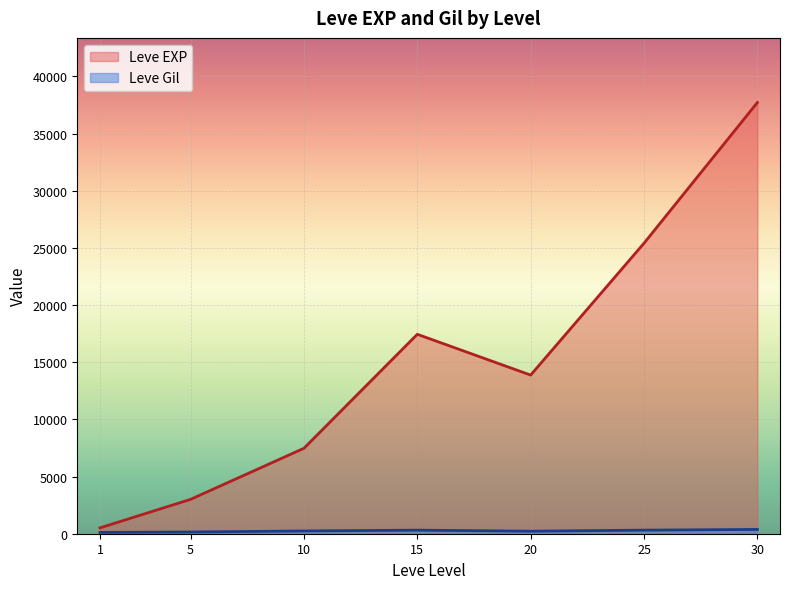

At which category is the sum across all series the highest?

30